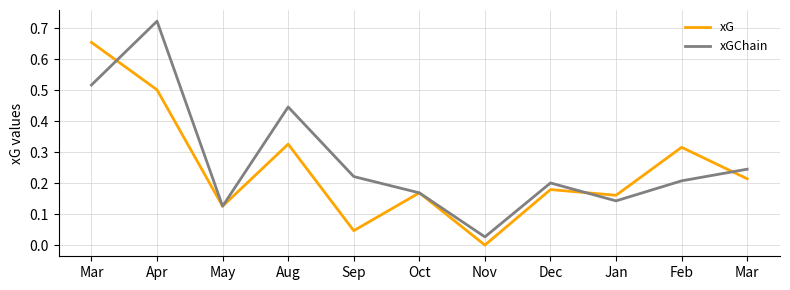

What are all the series names shown in the legend?

xG, xGChain